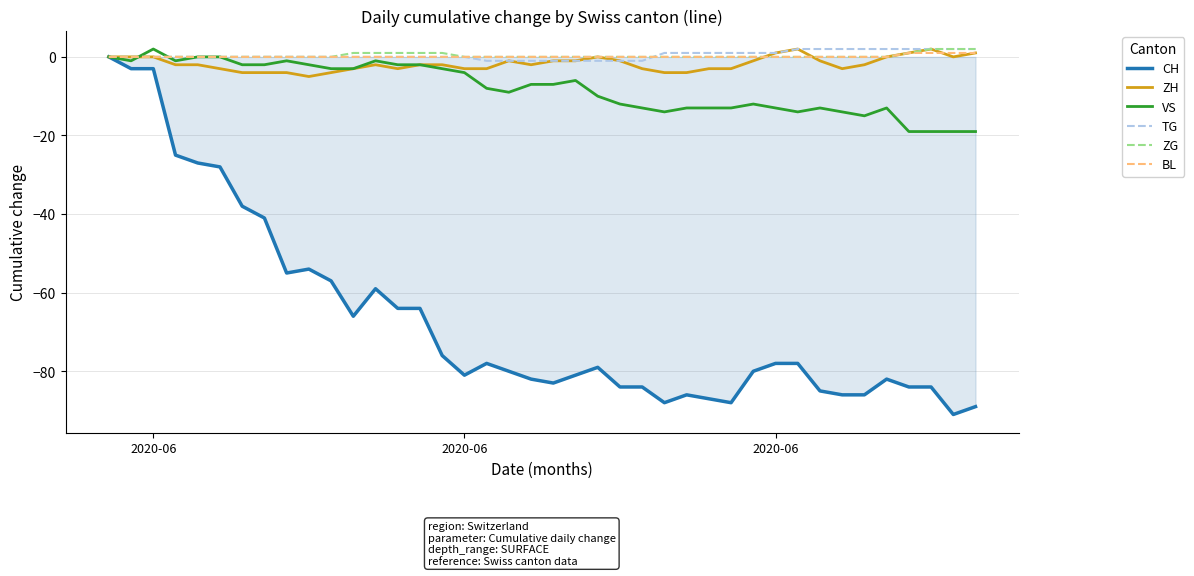

Which series has the widest spread of values?

CH